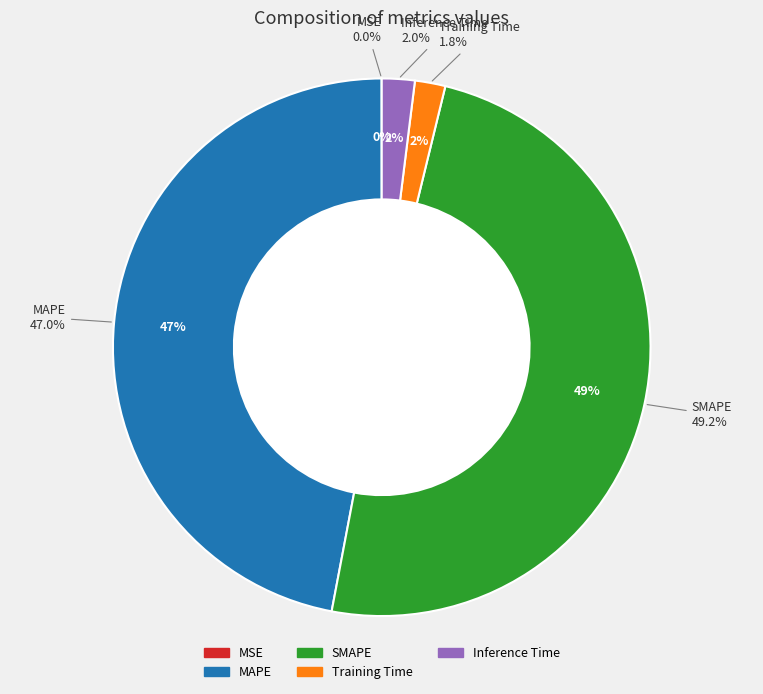

Combined, do MSE and MAPE account for over 50%?

No